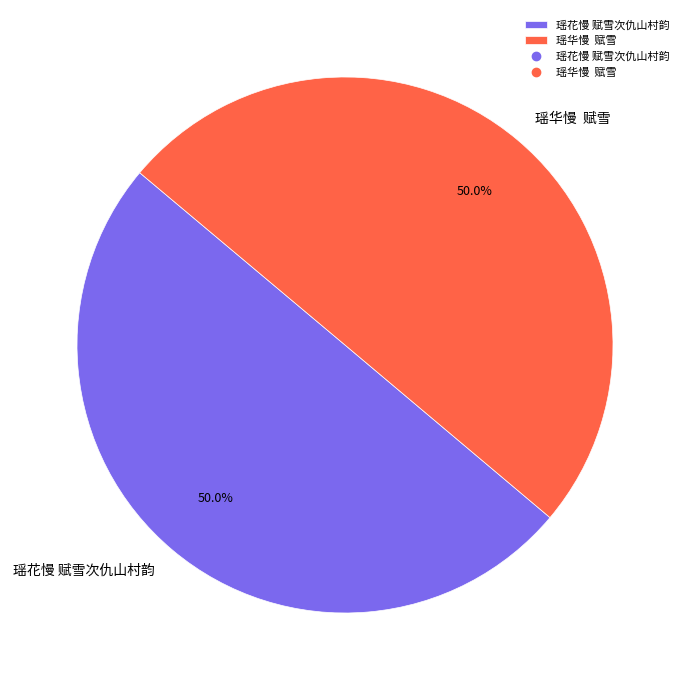

Approximately how many times larger is the value at 瑶华慢 赋雪 compared to 瑶花慢 赋雪次仇山村韵?

1.0